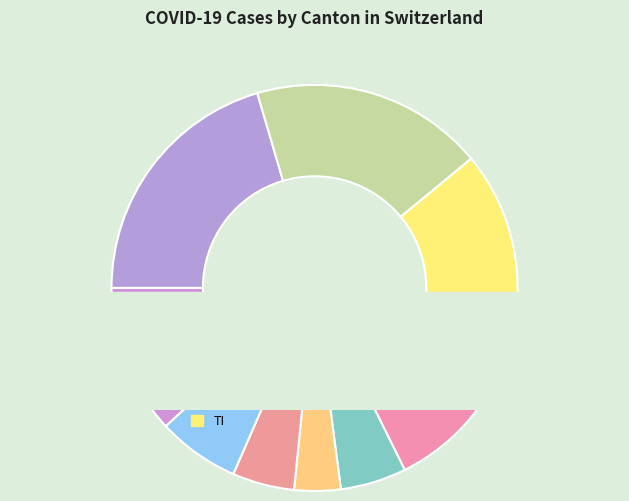

The 26 slice represents 1% of the pie. True or false?

False